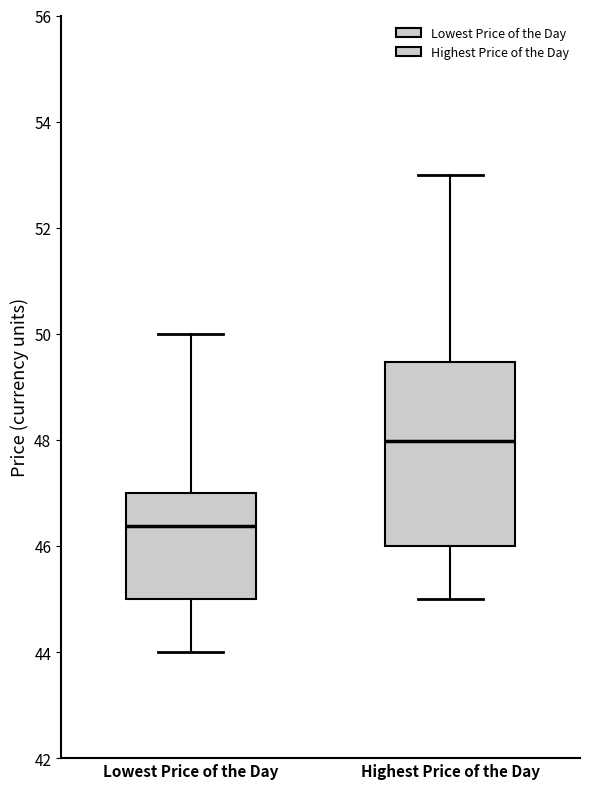

Reading left to right, read every box against the y-axis: the position of its median line, the range the box covers, and the ends of its whiskers. The values are not printed on the chart, so give them approximately, as read against the axis.

Lowest Price of the Day: median 46.4, box 45.0 to 47.0, whiskers 44.0 to 50.0
Highest Price of the Day: median 48.0, box 46.0 to 49.4, whiskers 45.0 to 53.0